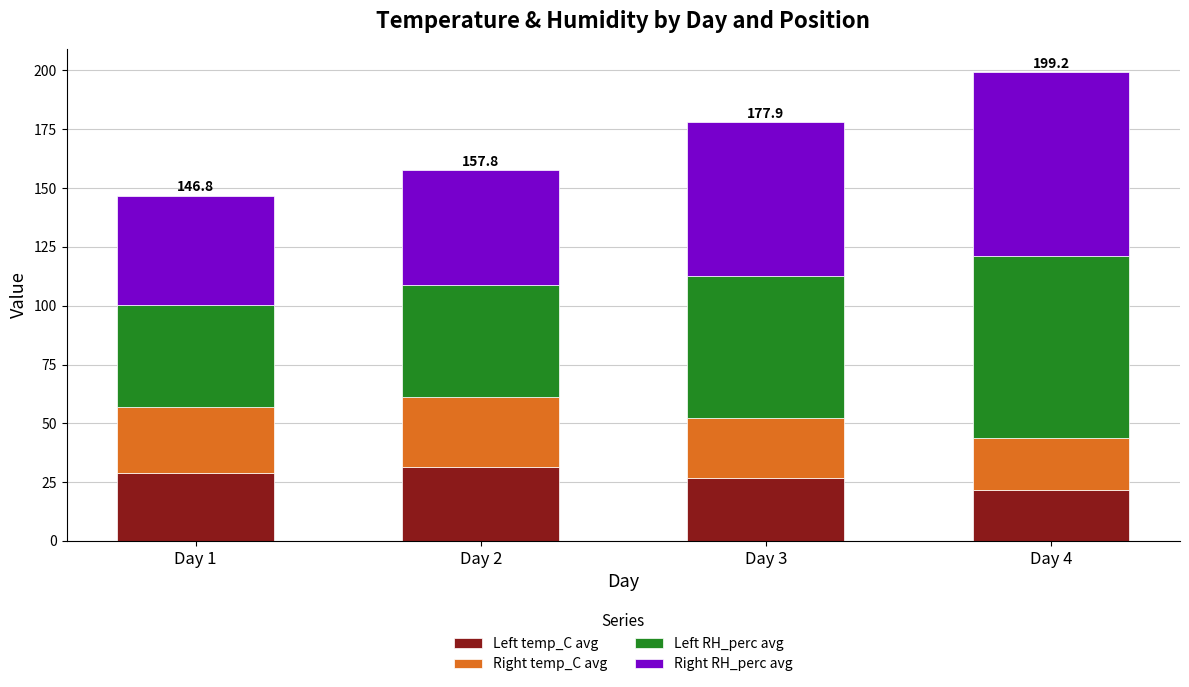

The value of Left temp_C avg at Day 3 is 6.0. True or false?

False